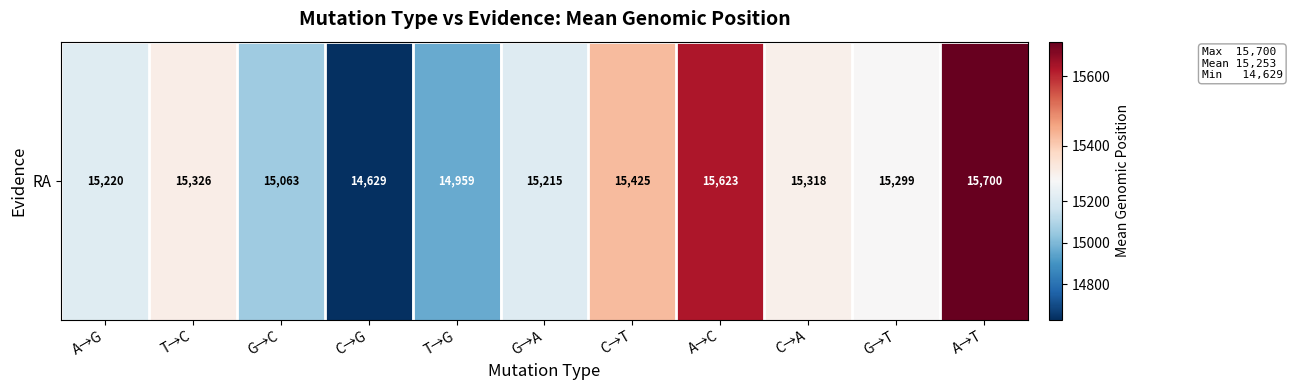

At which category does the chart reach its peak across all series?

A→T